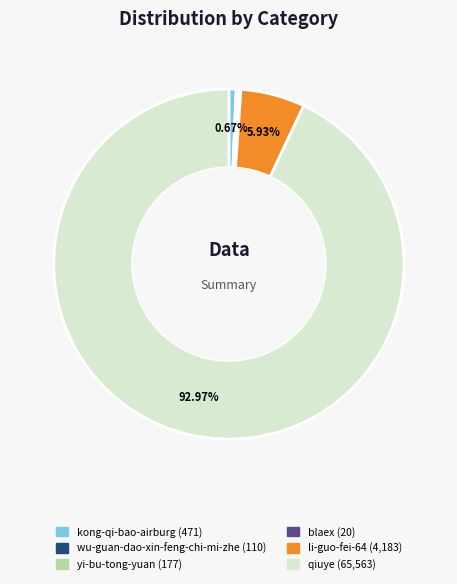

Which category has the biggest portion of the pie?

qiuye